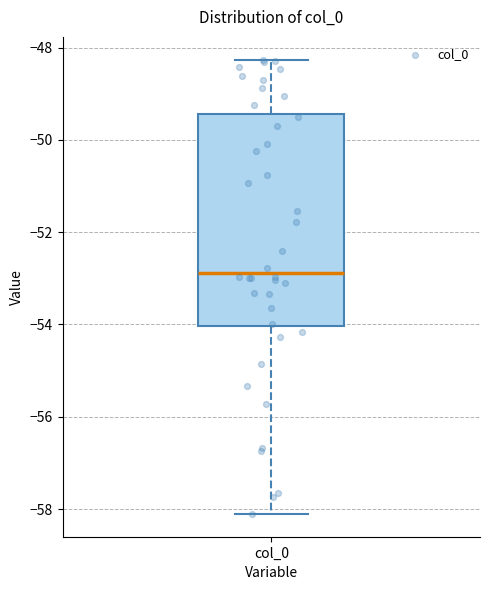

Where does the upper whisker of the box for col_0 end on the y-axis? The values are not printed on the chart, so give them approximately, as read against the axis.

-48.2